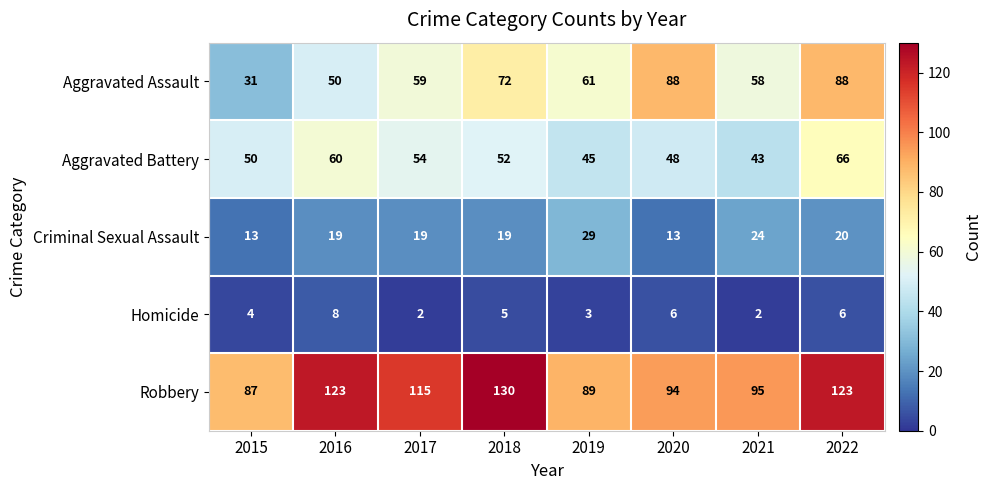

What is the average value of the Aggravated Battery series?

52